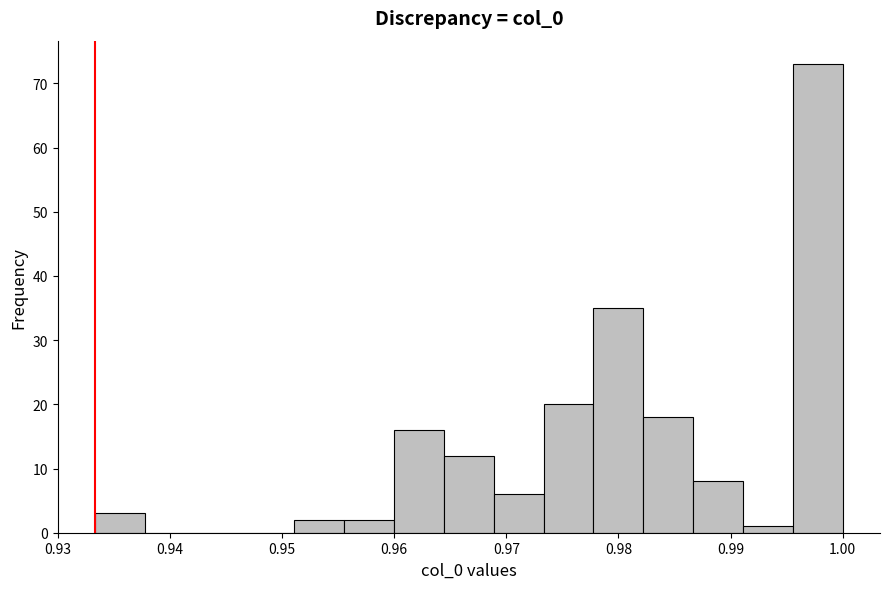

Which range on the x-axis has the tallest bar?

0.996 to 1.000